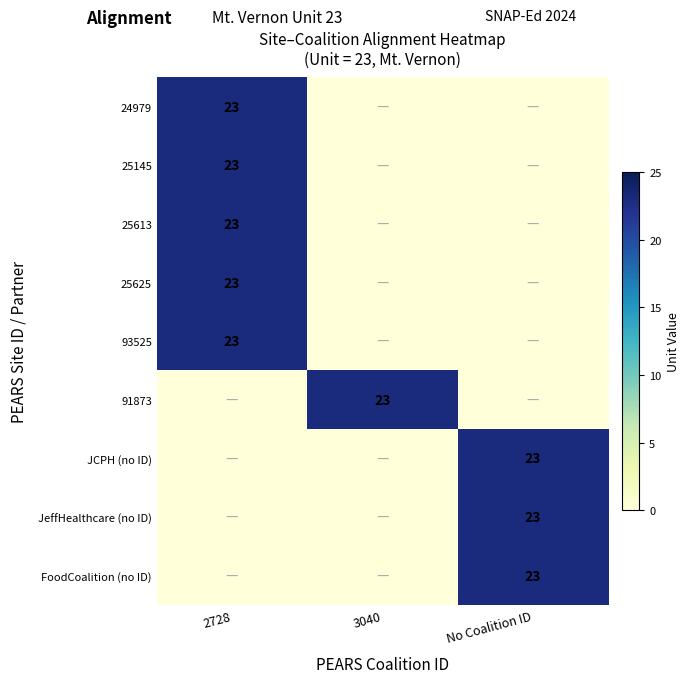

The 25613 series shows 23 at 2728. True or false?

True